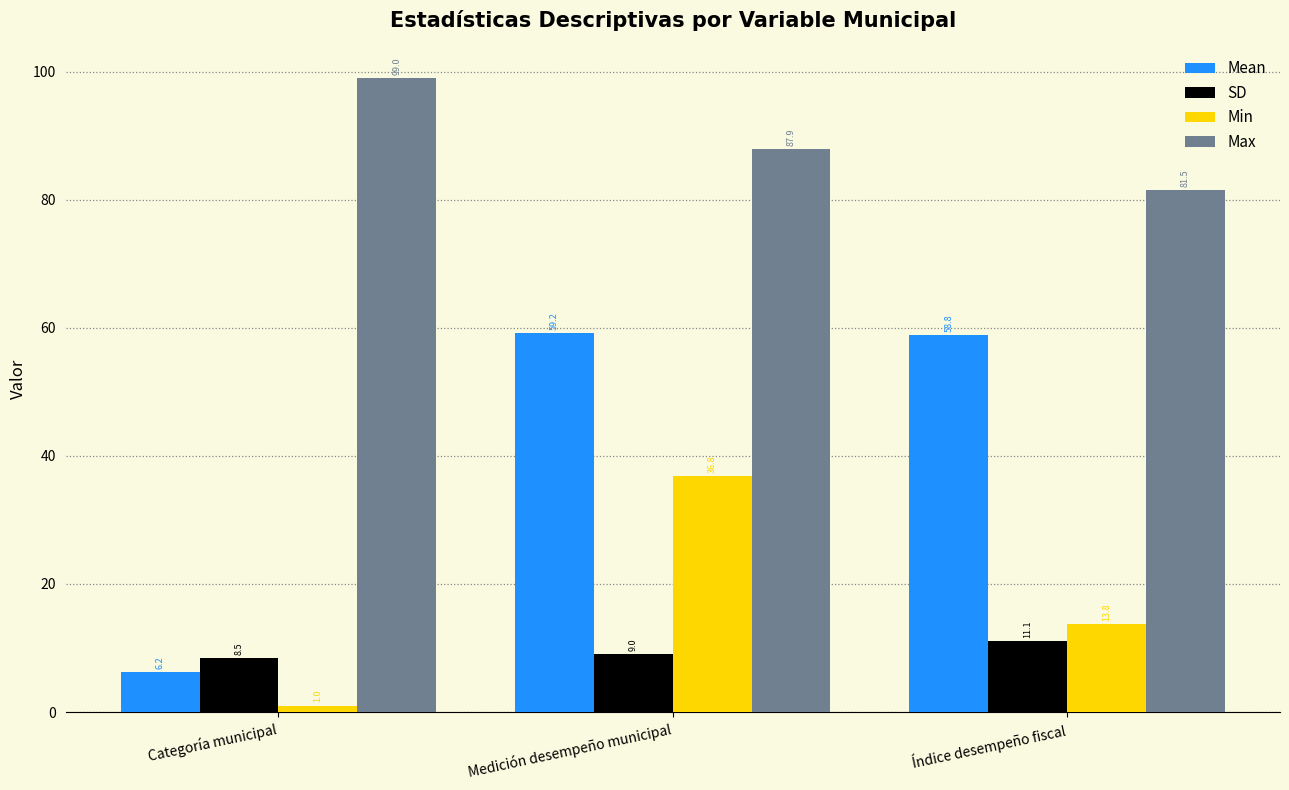

The Min series shows 36.8 at Medición desempeño municipal. True or false?

True